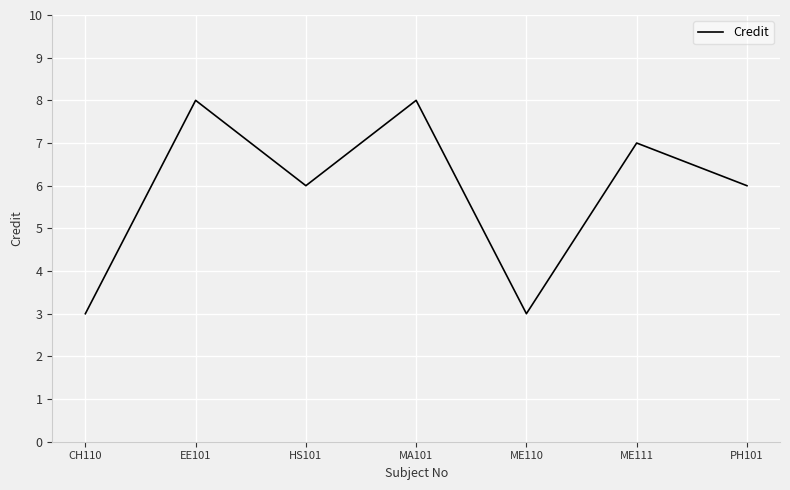

How many series are shown in this chart?

1